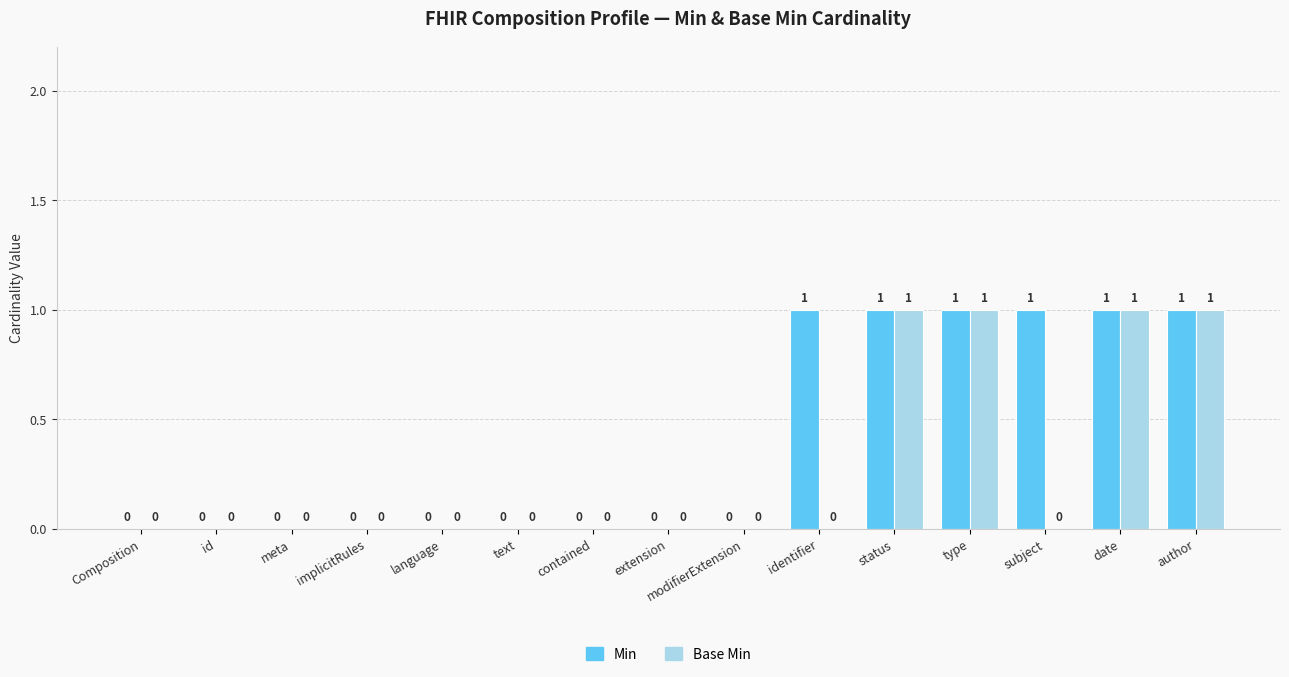

How many Min values are between 0 and 1?

15